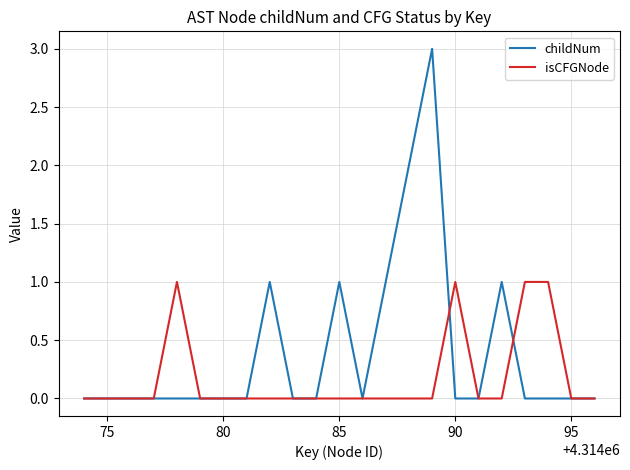

Which series has the largest range (max minus min)?

childNum